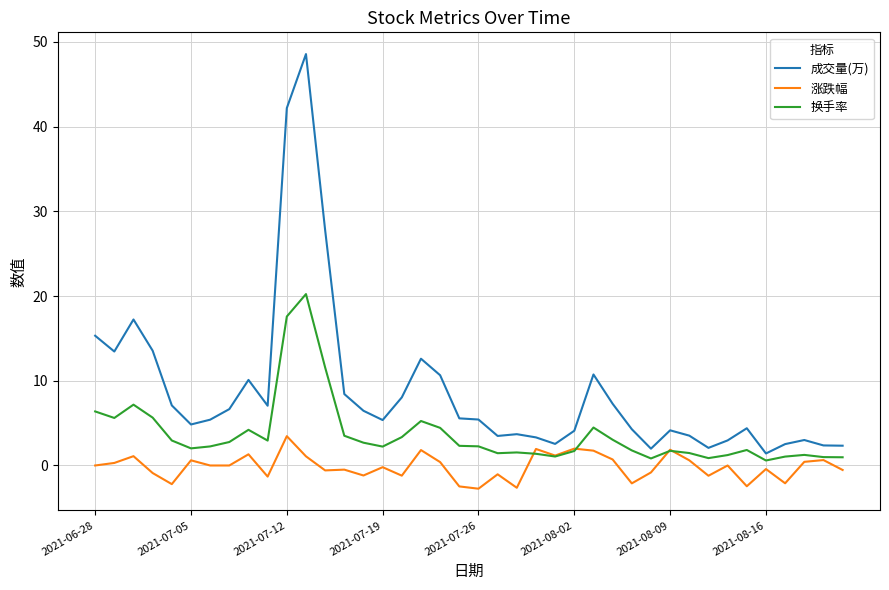

What is the difference between the second highest and minimum values in the 换手率 series?

17.0